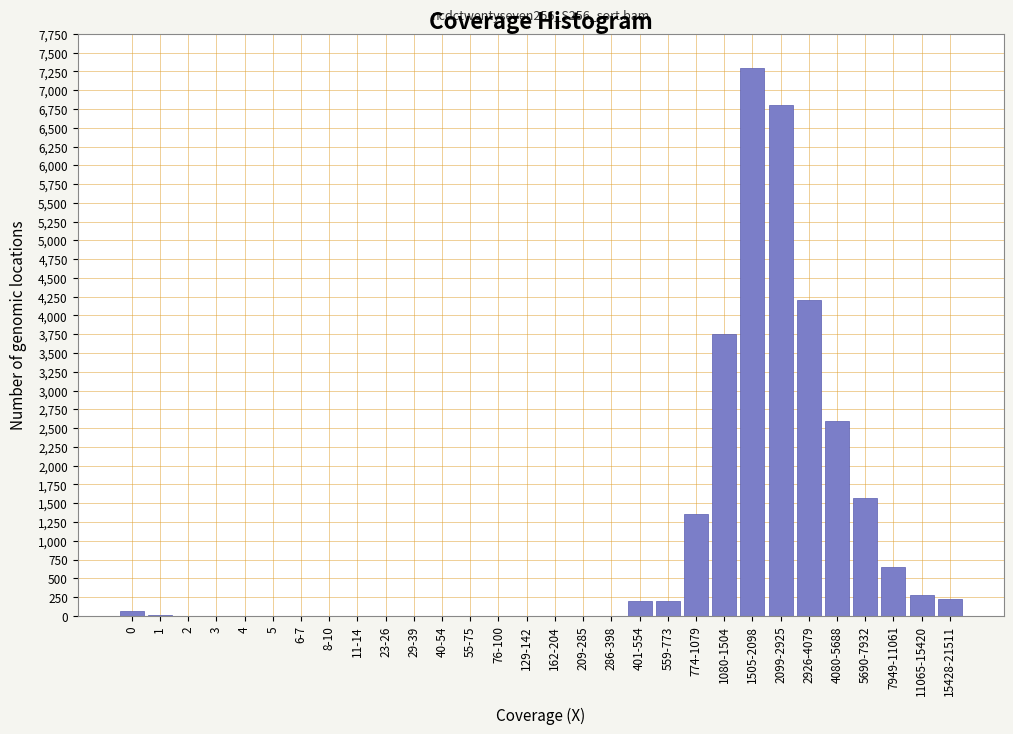

What is the sum of all values?

29228